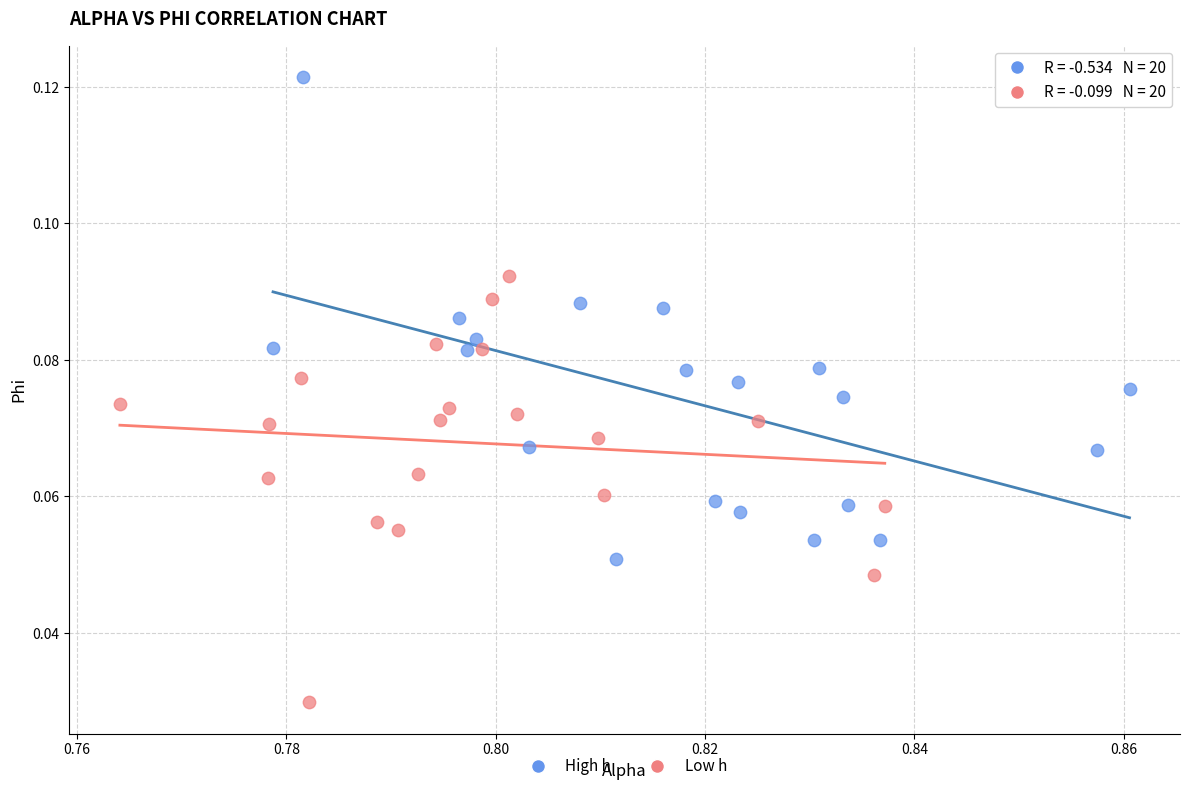

Which series has the largest Y range (max minus min)?

High h